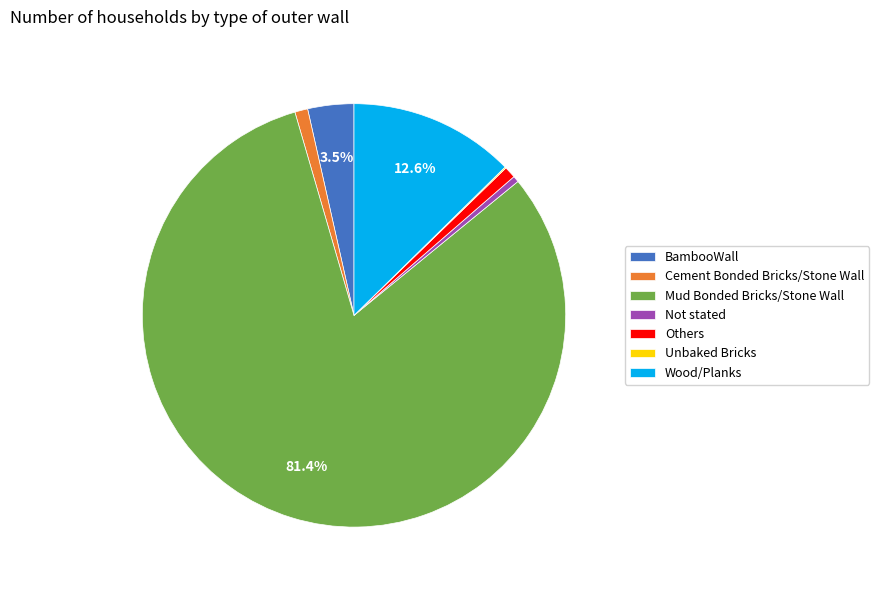

Does Others account for over 50% of the chart?

No